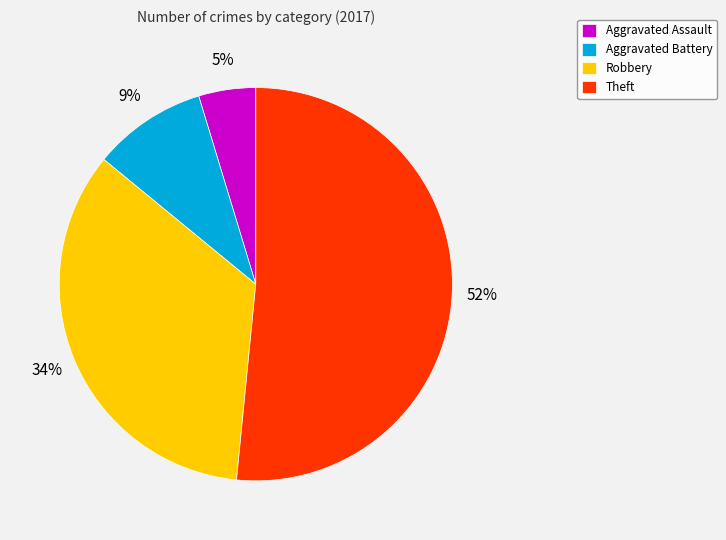

To the nearest percent, what is the combined percentage of Aggravated Assault and Robbery?

39%